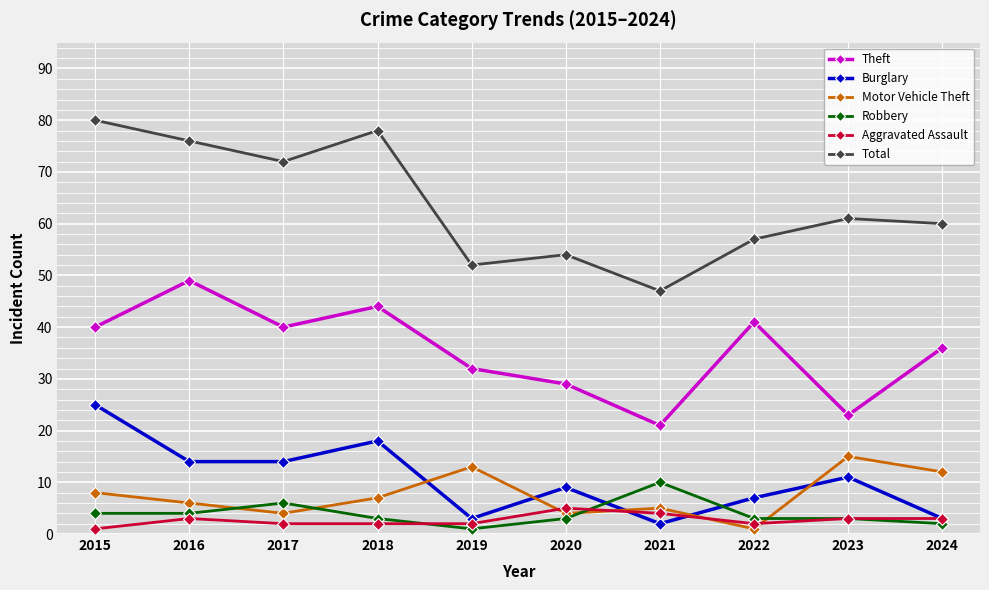

What is the difference between the highest and lowest values at 2021?

45